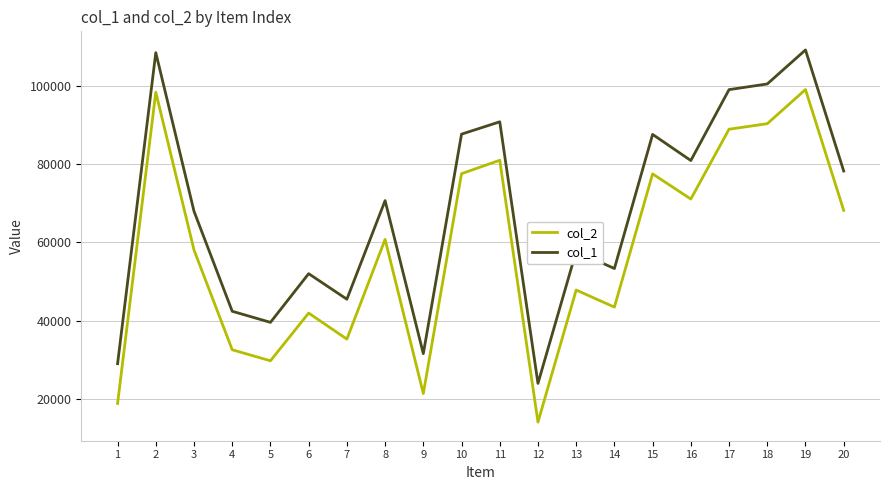

How many lines are shown in the chart?

2